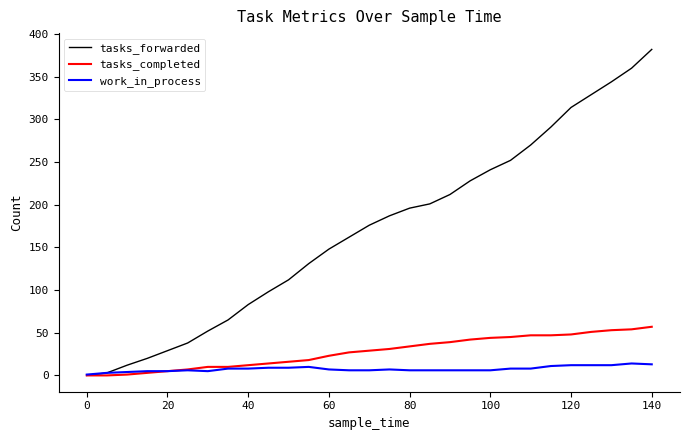

What is the maximum value for tasks_forwarded?

382